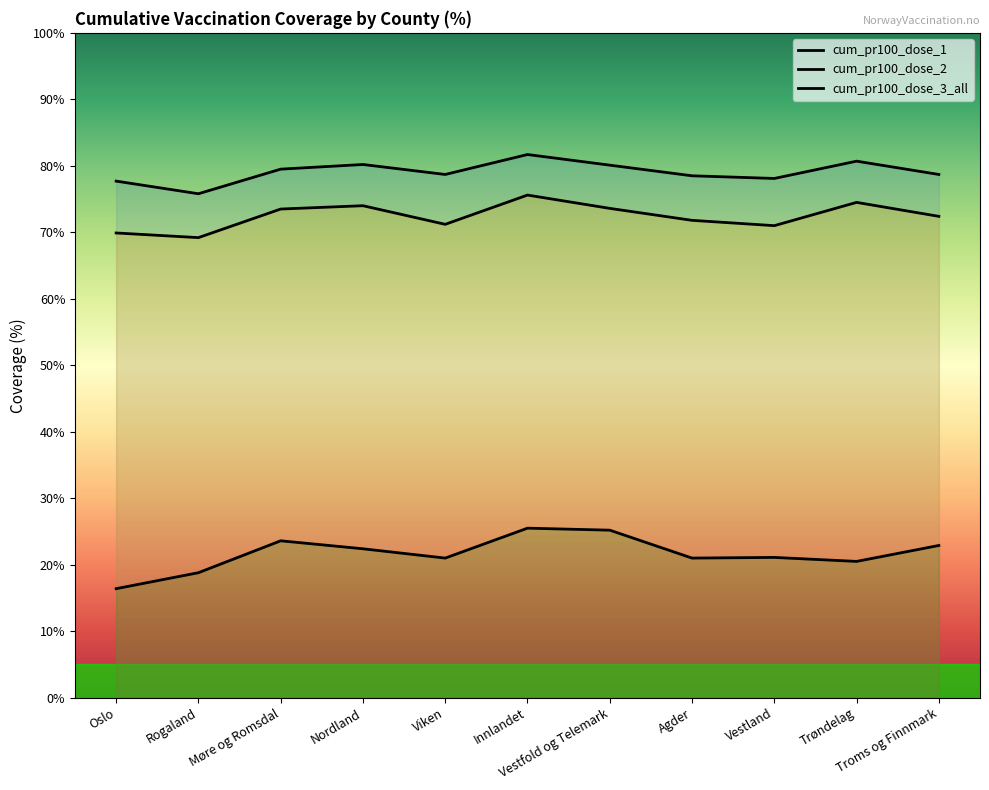

Rank the series by their maximum value, from lowest to highest.

cum_pr100_dose_3_all, cum_pr100_dose_2, cum_pr100_dose_1